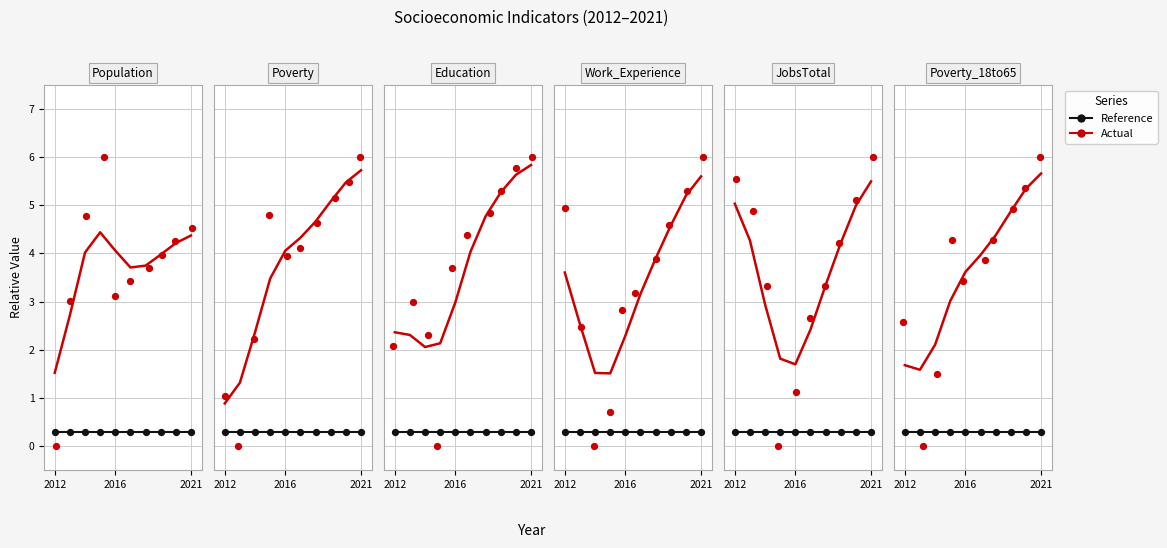

Is the value of Poverty_18to65 at 3 greater than the value of Work_Experience at 4?

Yes